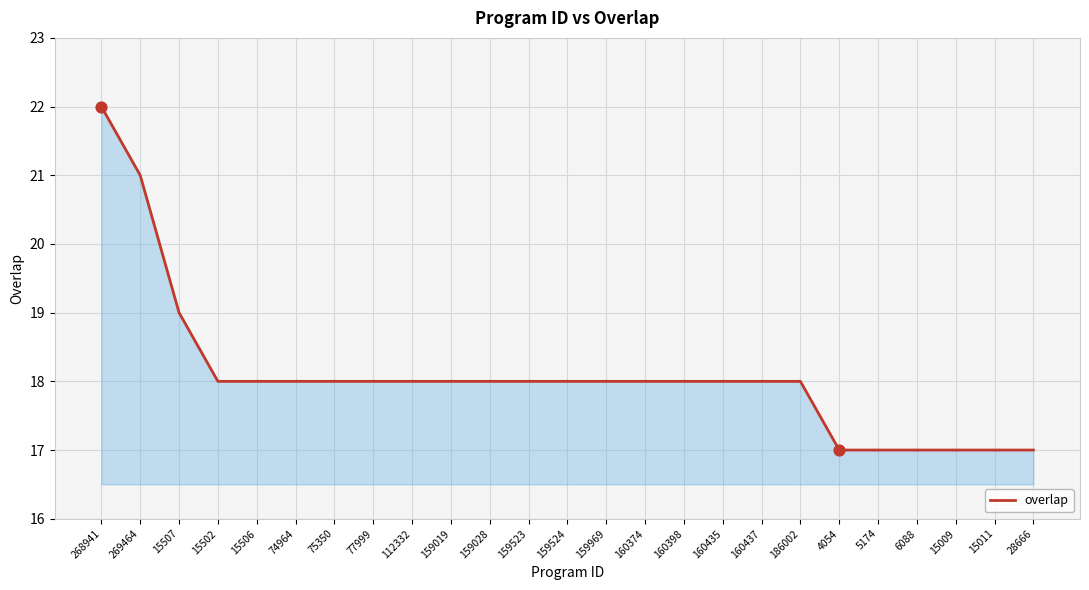

Between 159019 and 15009, which is larger?

159019